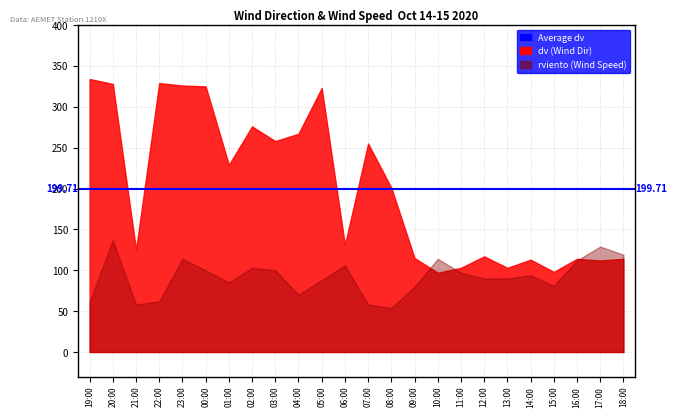

List the series in order of their peak value, highest first.

dv, rviento